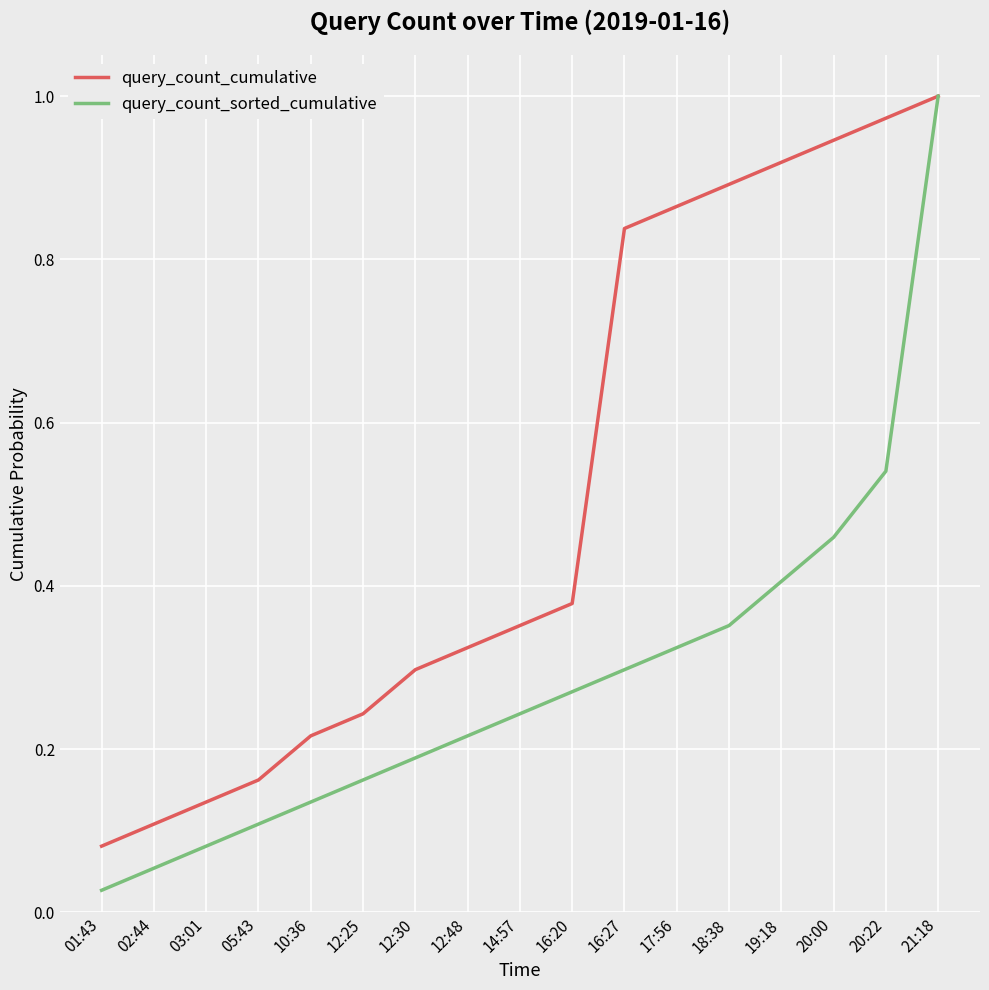

At which label is query_count_cumulative closest to 0?

01:43